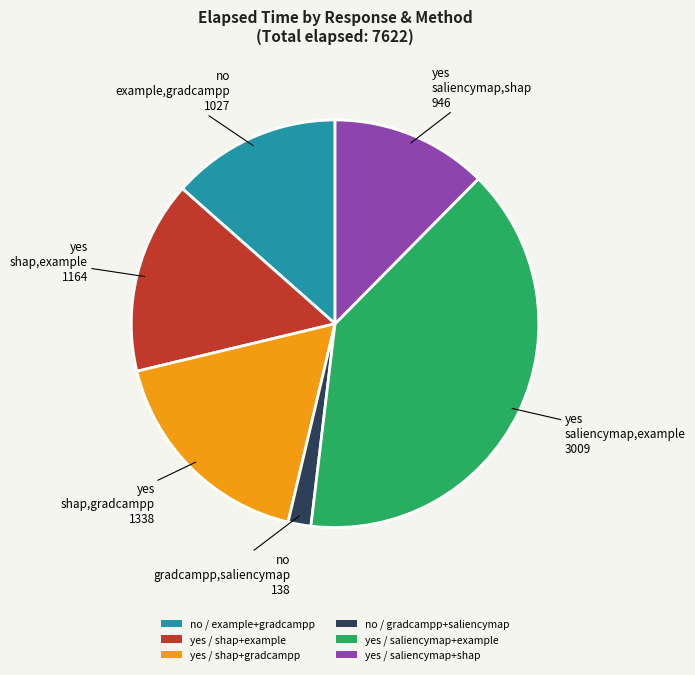

Rank the categories by value from highest to lowest.

yes / saliencymap+example, yes / shap+gradcampp, yes / shap+example, no / example+gradcampp, yes / saliencymap+shap, no / gradcampp+saliencymap